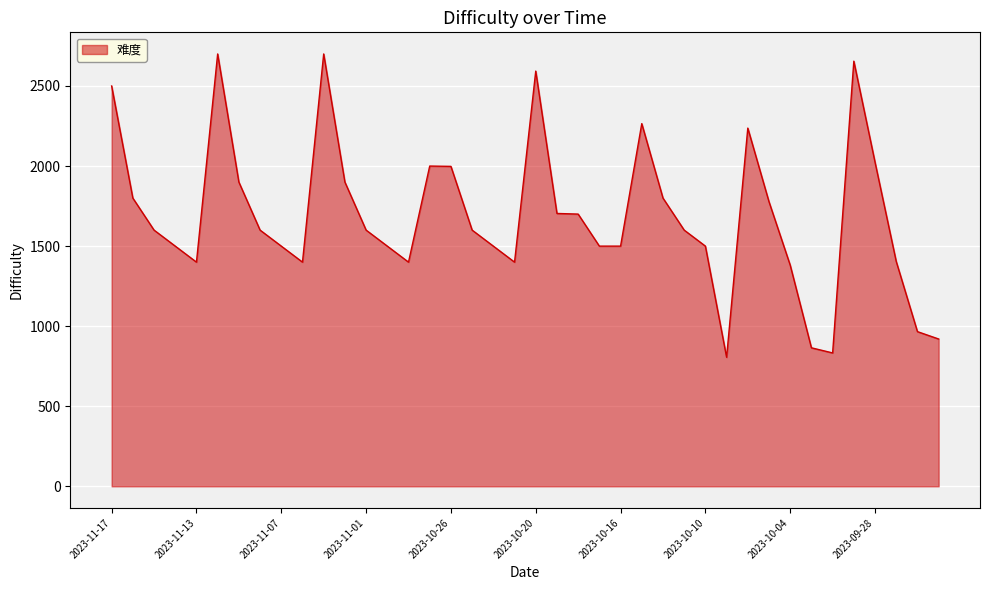

What is the difference between the maximum and minimum values?

1894